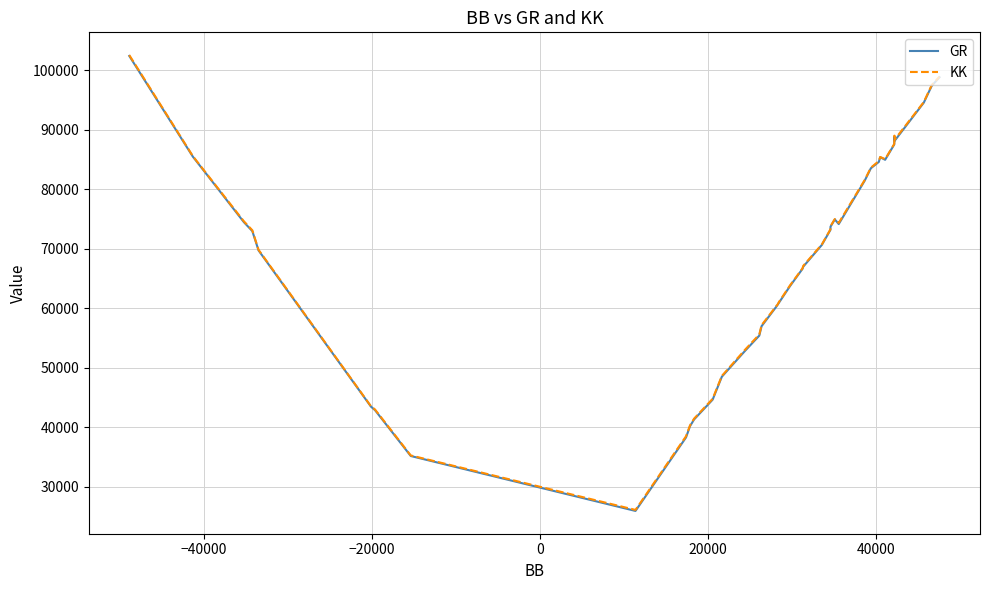

What is the maximum value shown in the chart?

102585